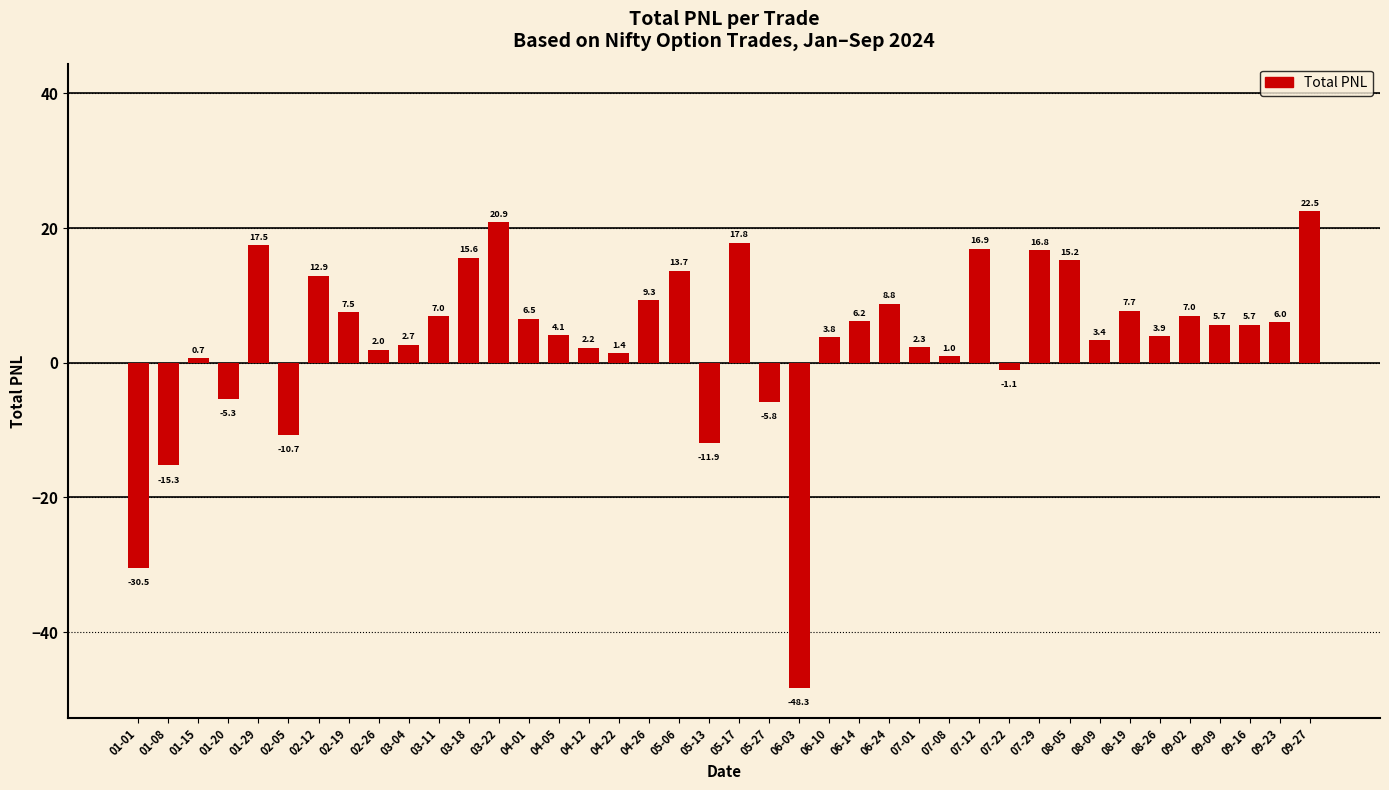

What is the label of the 18th bar from the left?

04-26